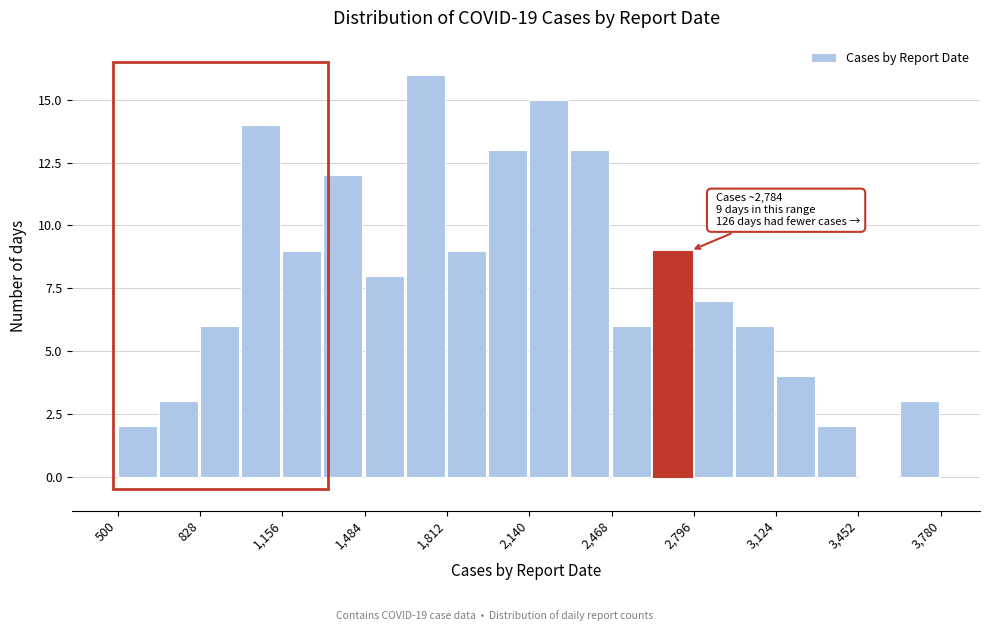

Read against the x-axis, roughly where is the centre of the tallest bar?

1750